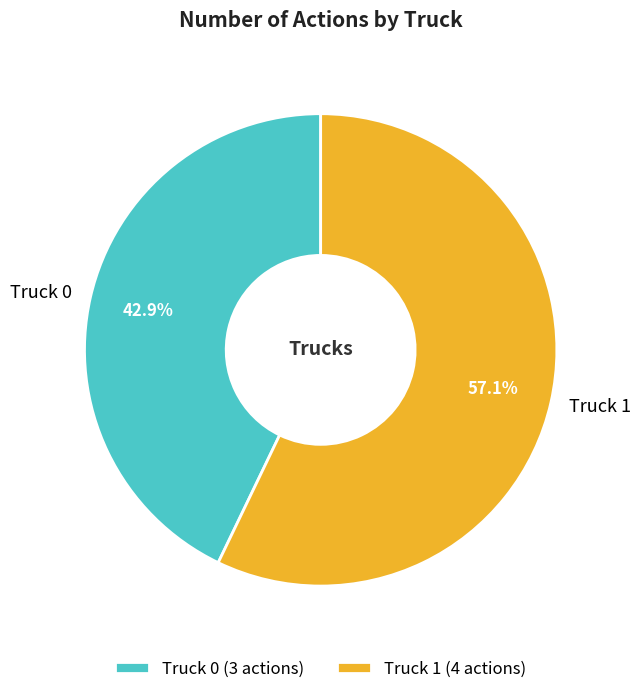

Approximately how many times larger is the value at Truck 1 compared to Truck 0?

1.3